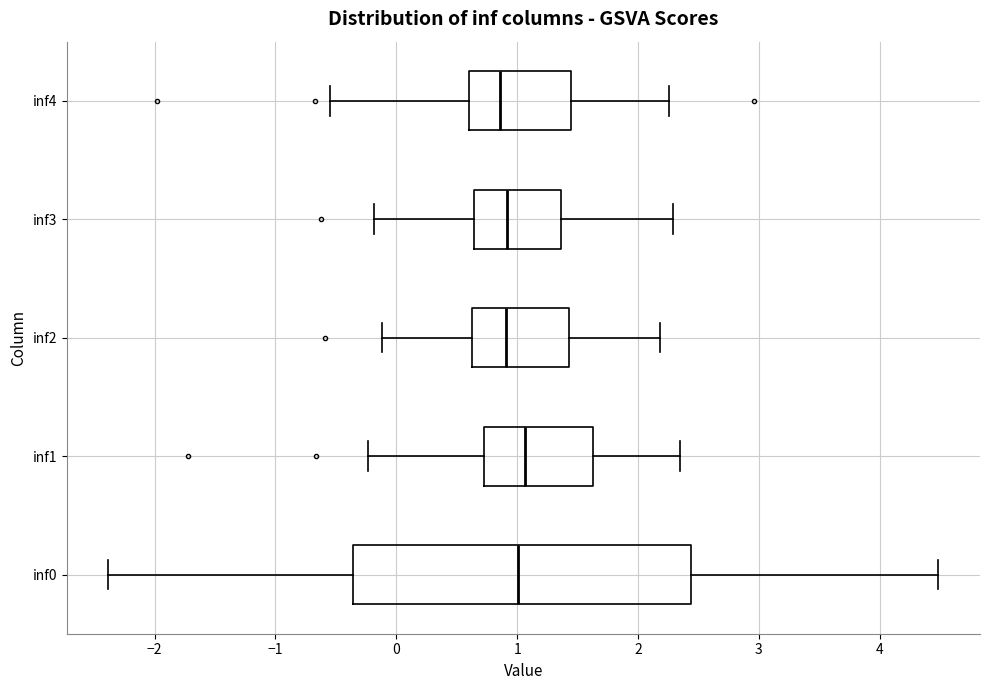

Where does the median line of the box for inf4 sit on the x-axis? The values are not printed on the chart, so give them approximately, as read against the axis.

0.9